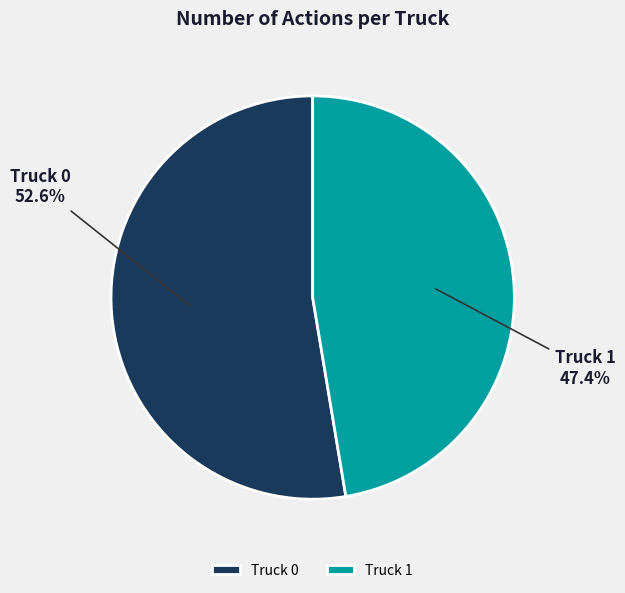

What percentage is the Truck 0 slice, to the nearest percent?

53%